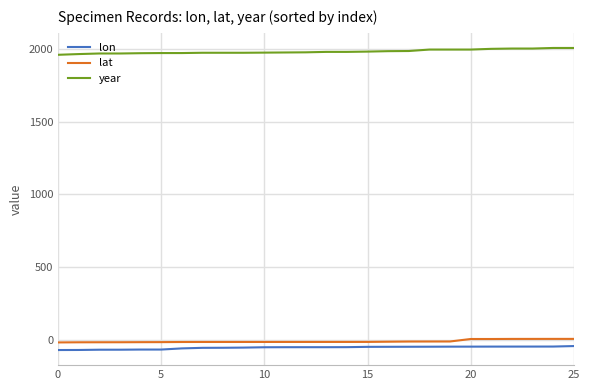

What is the lowest value of the lon series?

-71.3